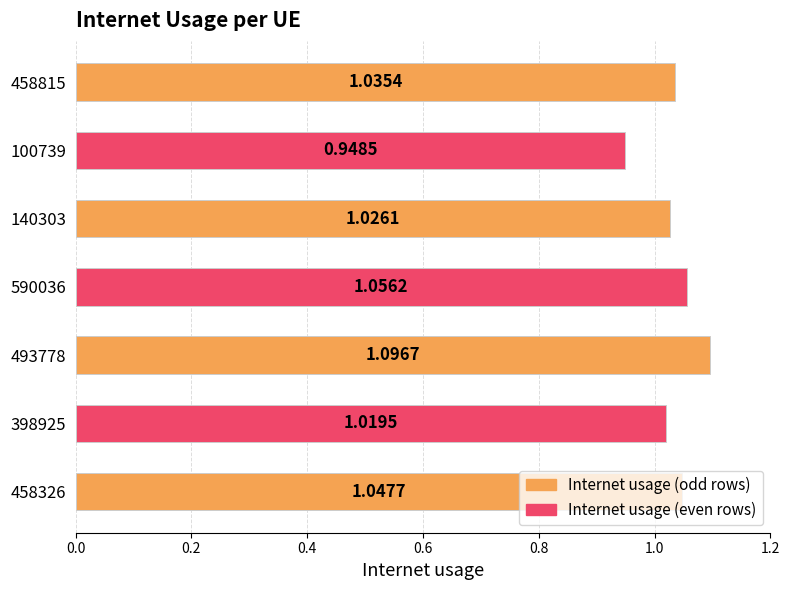

Does the chart contain stacked bars?

No